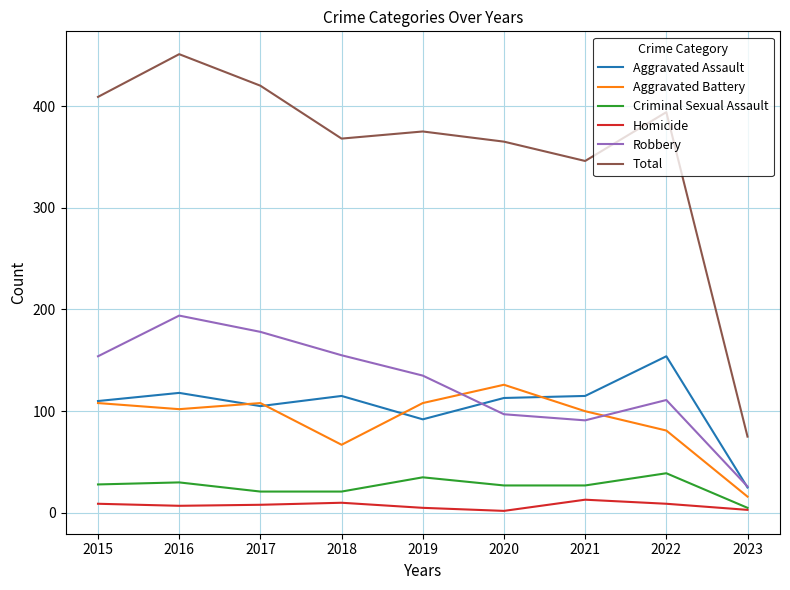

What is the maximum value shown in the chart?

451